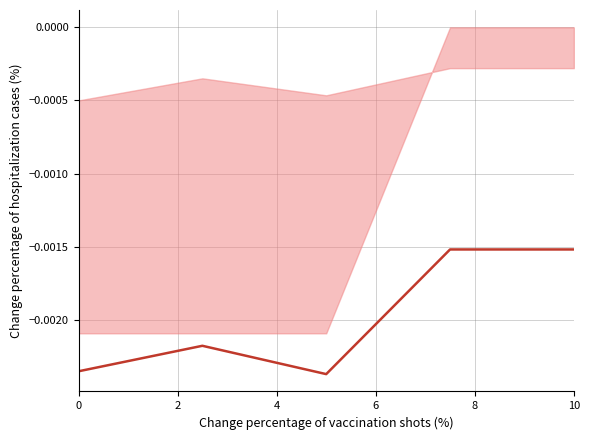

True or false: the data shows -0.0 at 0.

True